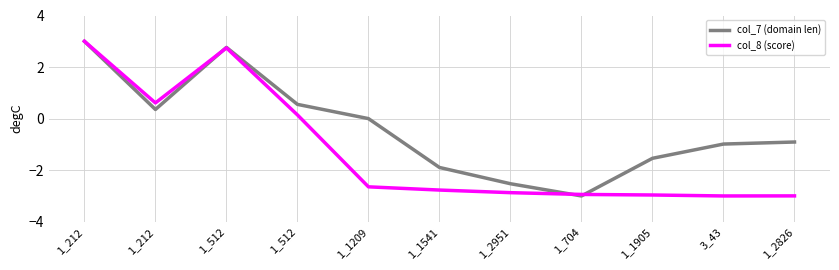

The col_8 (score) series shows -4.0 at 1_1209. True or false?

False